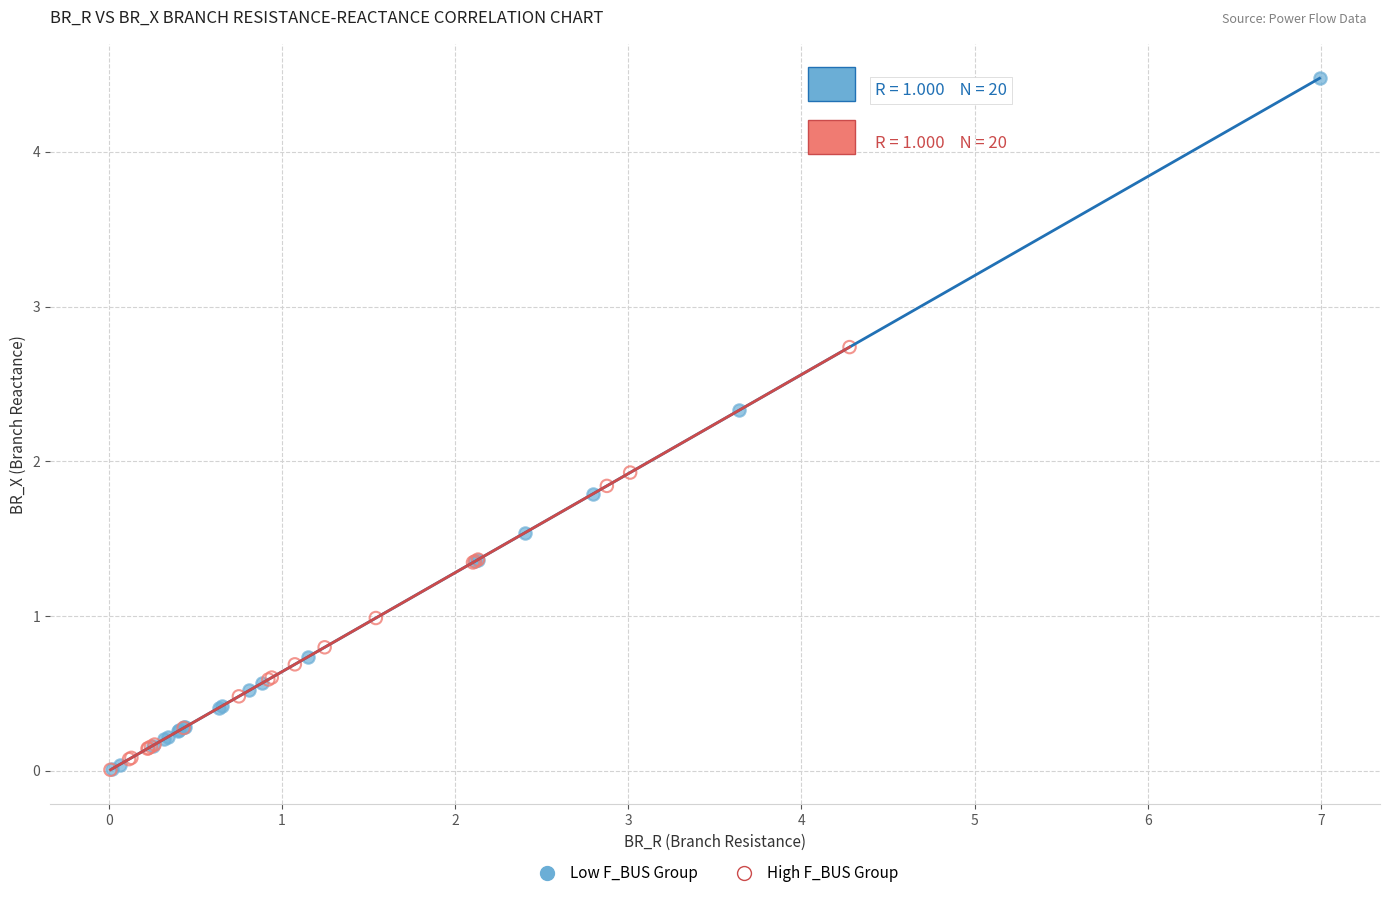

Which series contains the highest Y value?

Low F_BUS Group